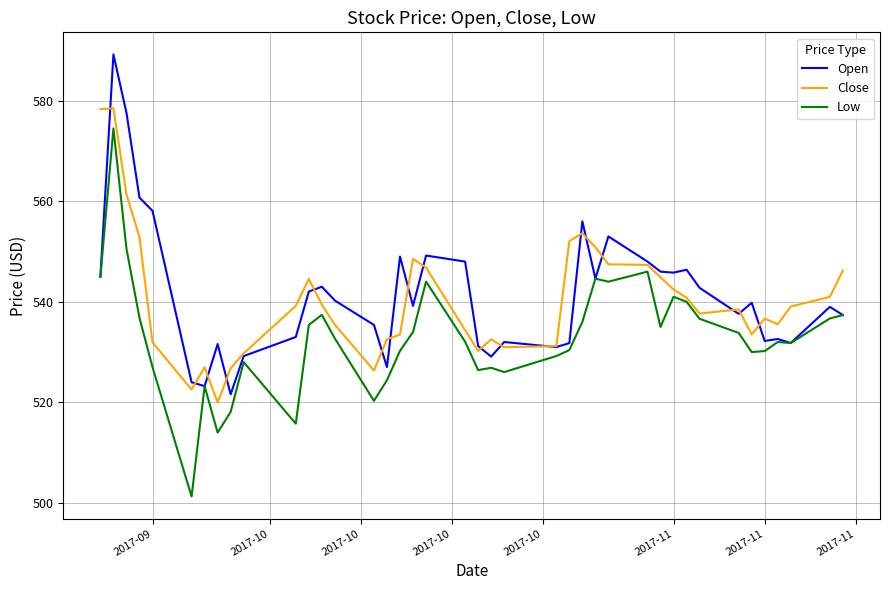

True or false: Low and Close cross at least once.

False